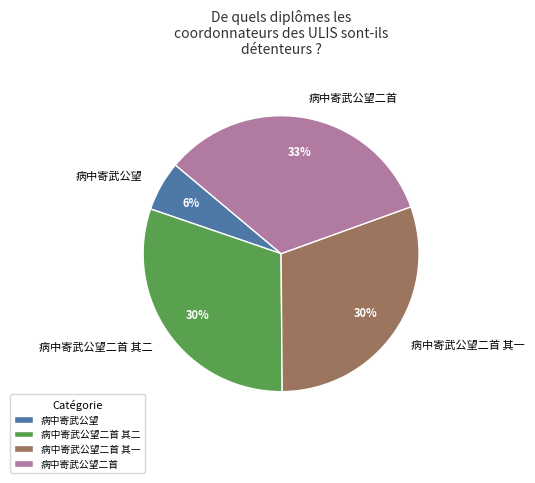

To the nearest percent, what is the combined percentage of 病中寄武公望二首 其二 and 病中寄武公望二首?

64%